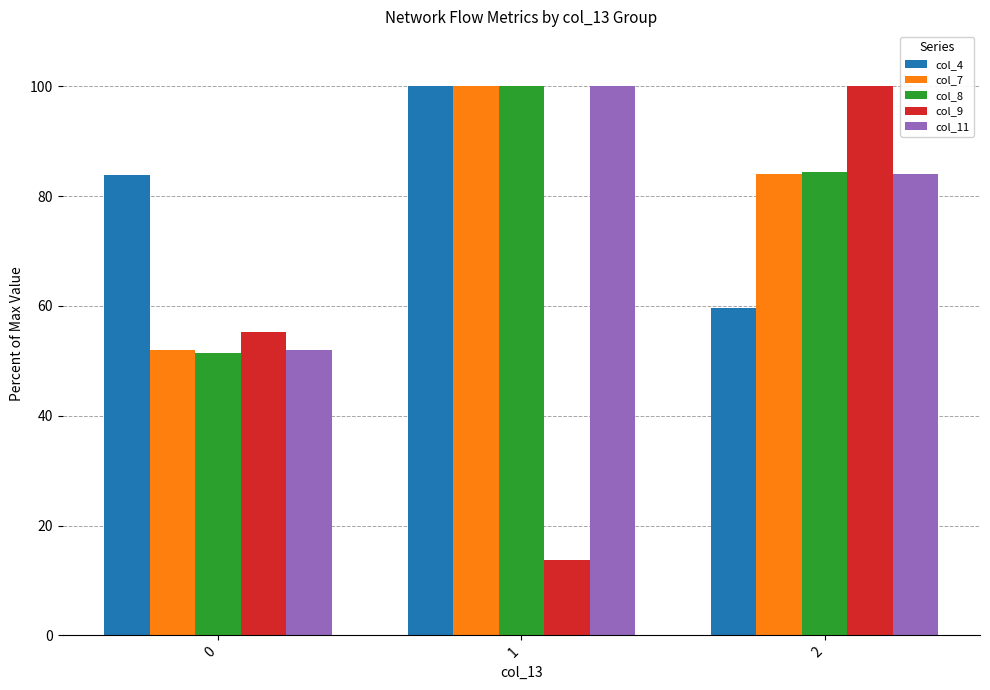

What is the value of the col_9 bar at the 3rd from the left?

100.0